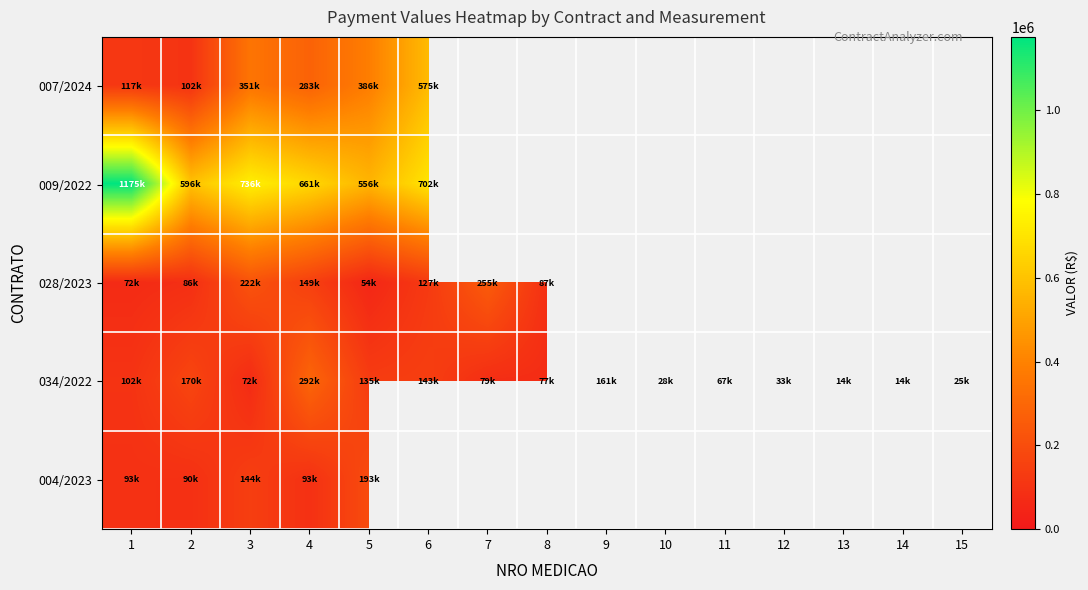

How many values in 028/2023 are above zero?

8